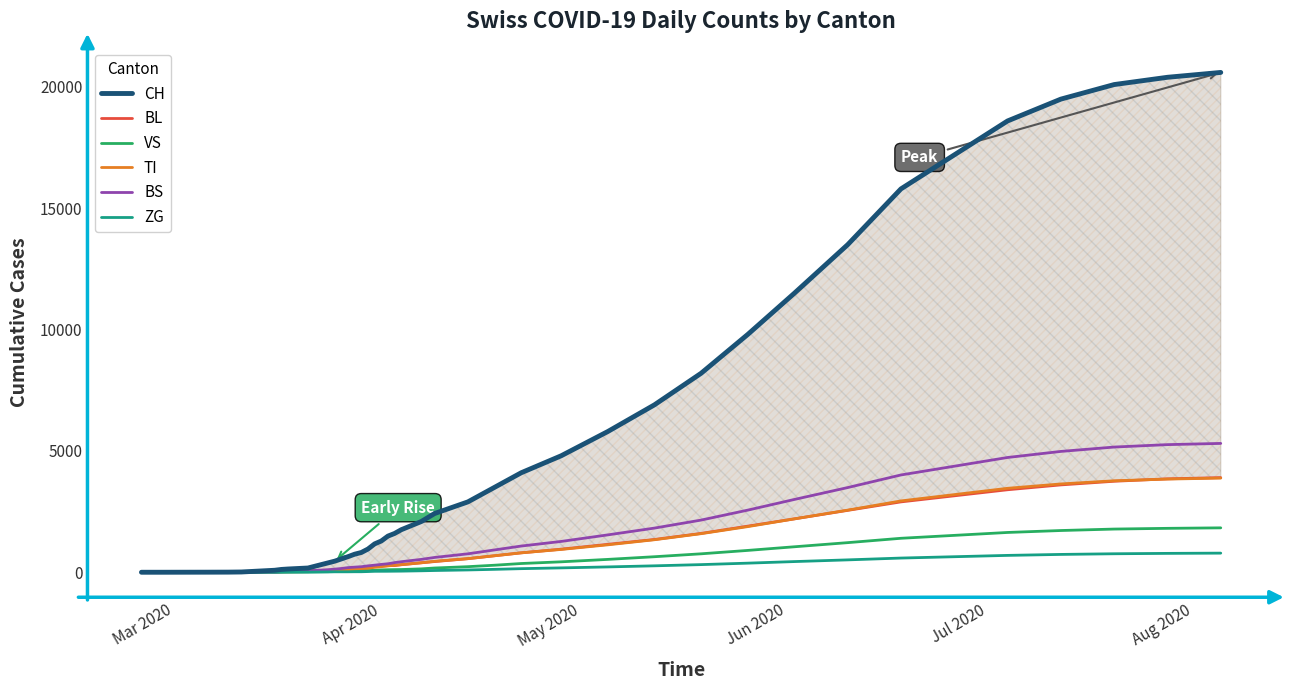

How many lines are shown in the chart?

6